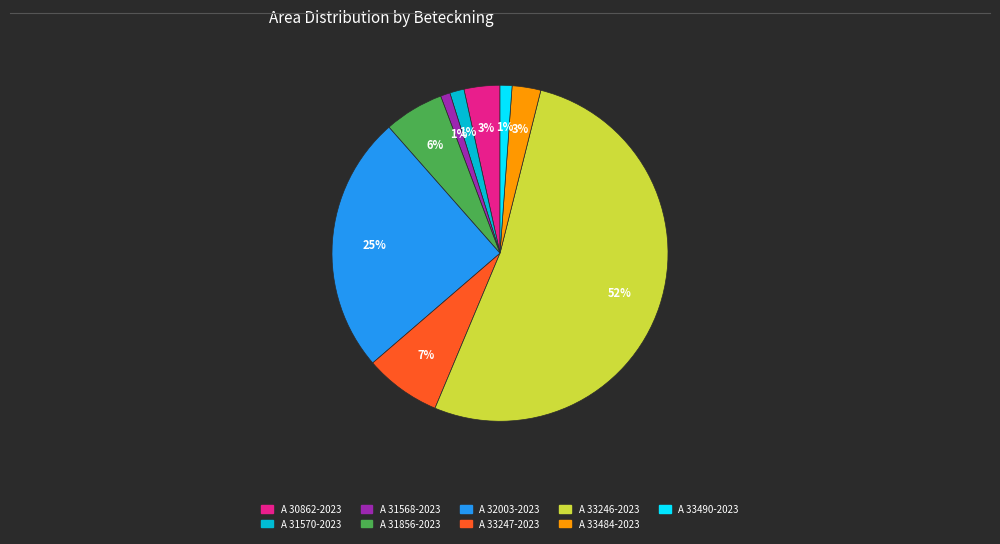

How many slices are in this pie chart?

9